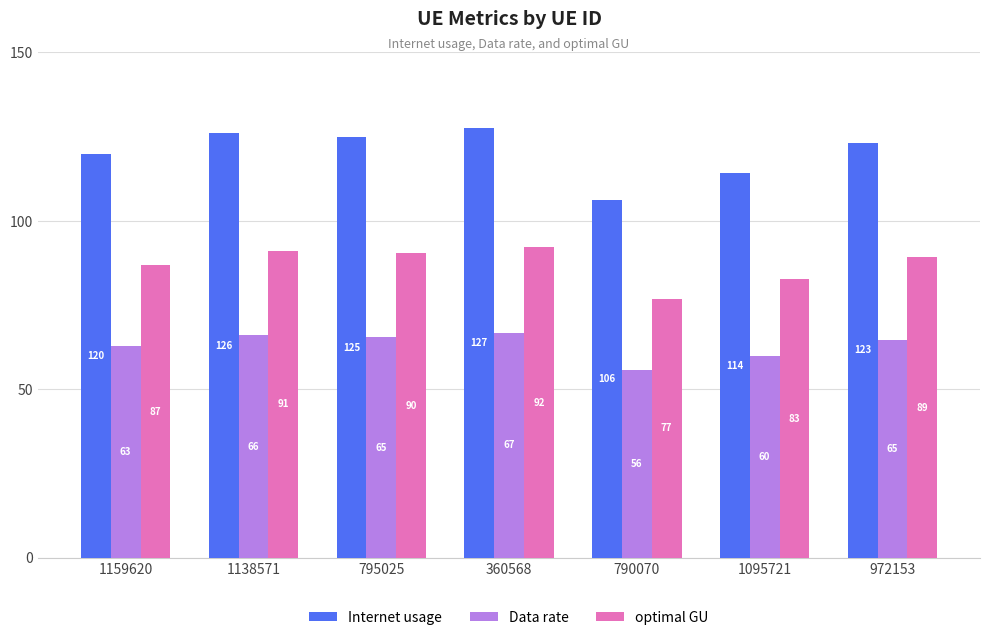

Which category has the highest value across all series?

360568